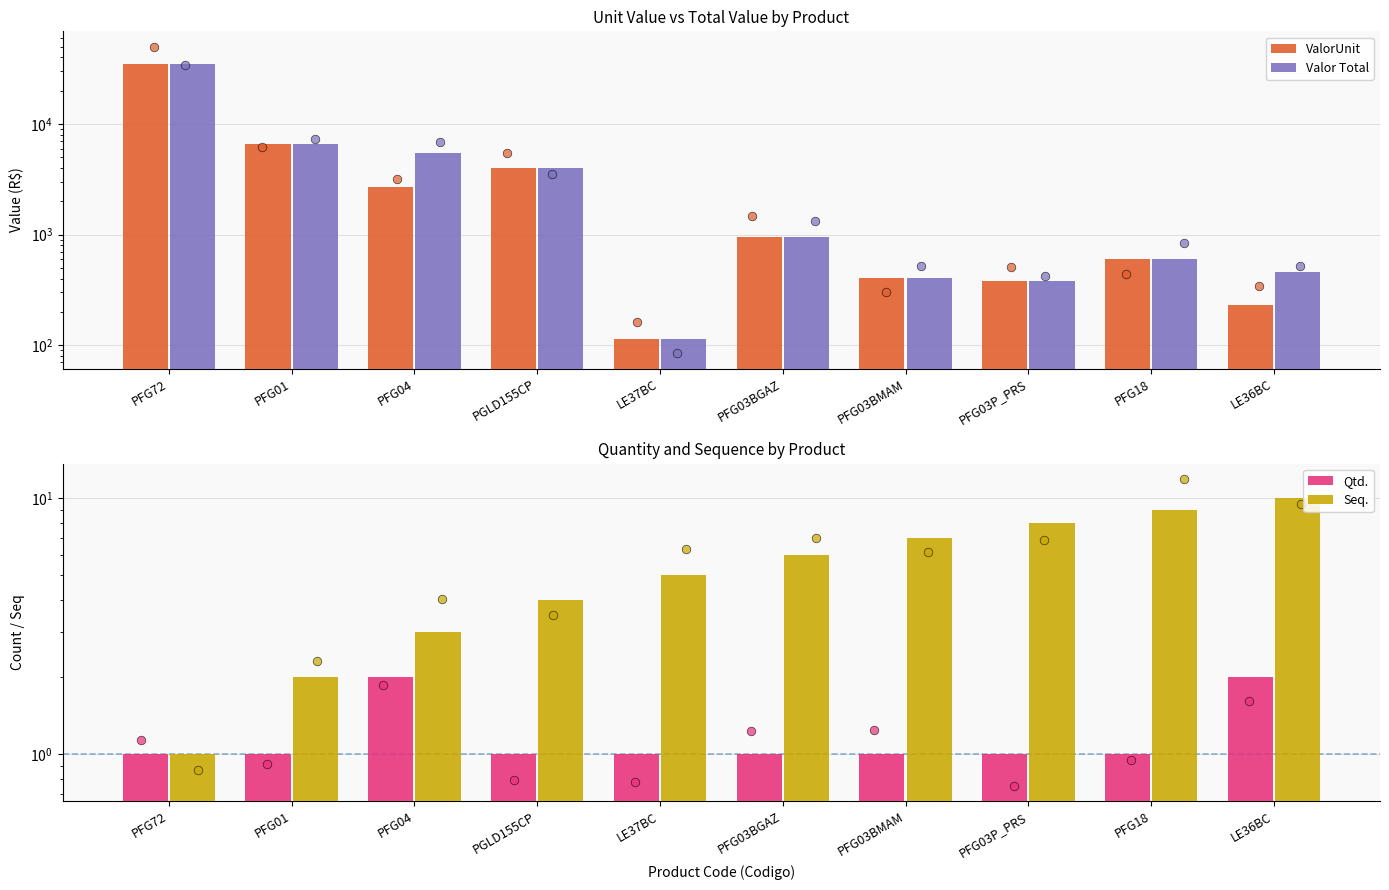

At which category is the sum across all series the highest?

PFG72